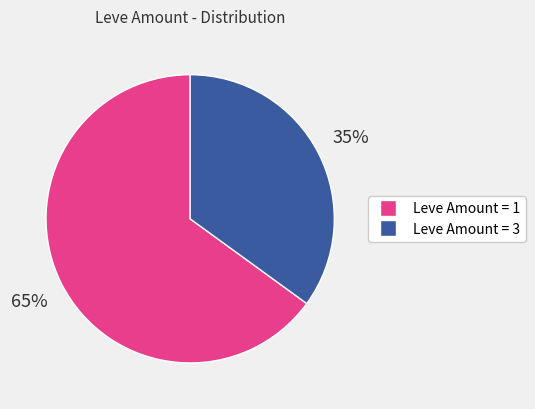

True or false: Leve Amount = 3 accounts for 25% of the total.

False